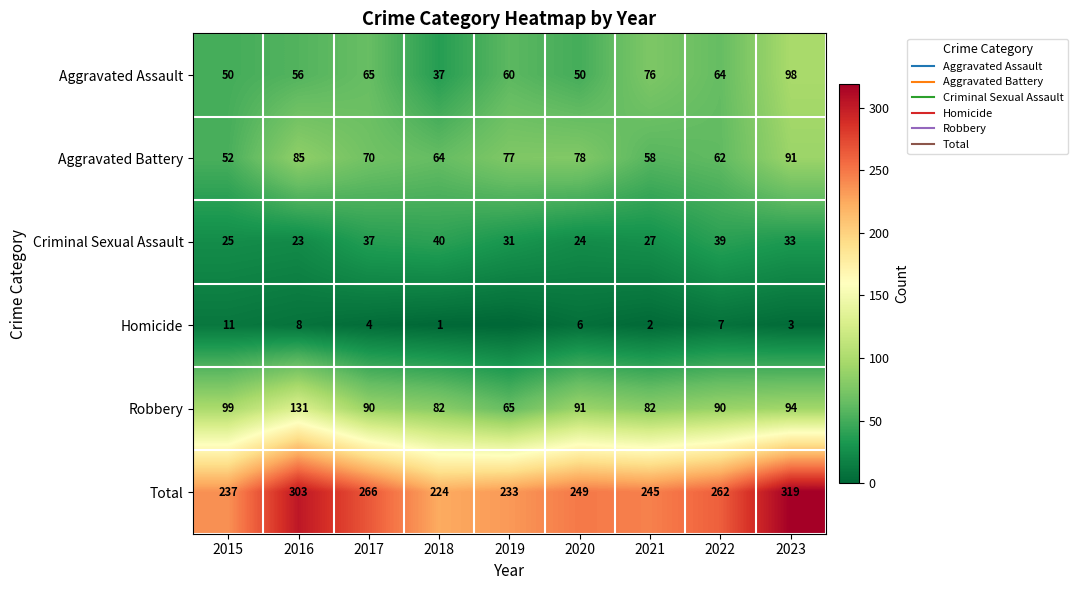

At 2018, list the series in order from largest to smallest.

Total, Robbery, Aggravated Battery, Criminal Sexual Assault, Aggravated Assault, Homicide